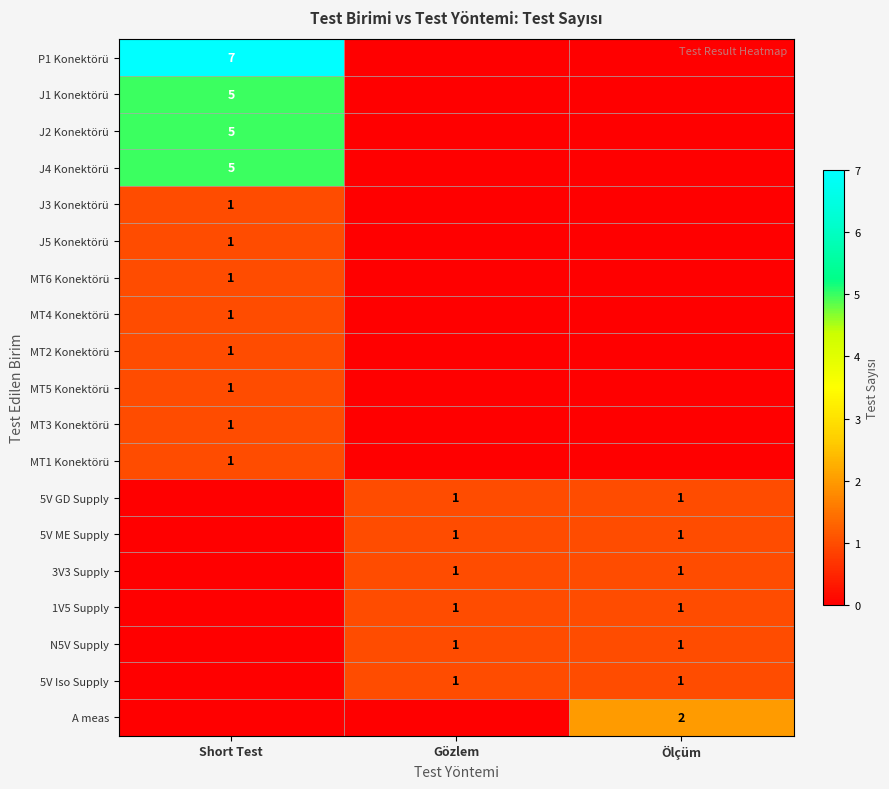

Is it true that 5V Iso Supply equals 1 at Ölçüm?

True